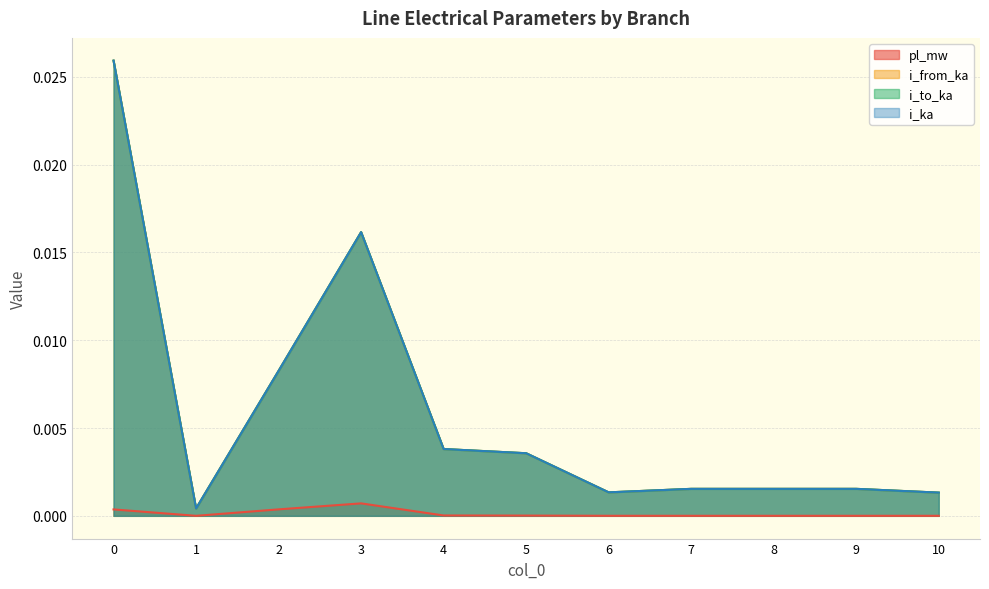

What are all the series names shown in the legend?

pl_mw, i_from_ka, i_to_ka, i_ka